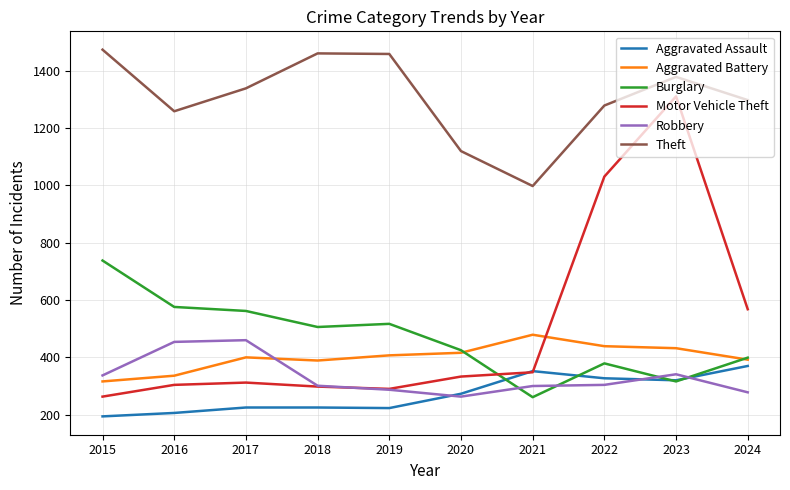

The Theft series shows 1860 at 2020. True or false?

False